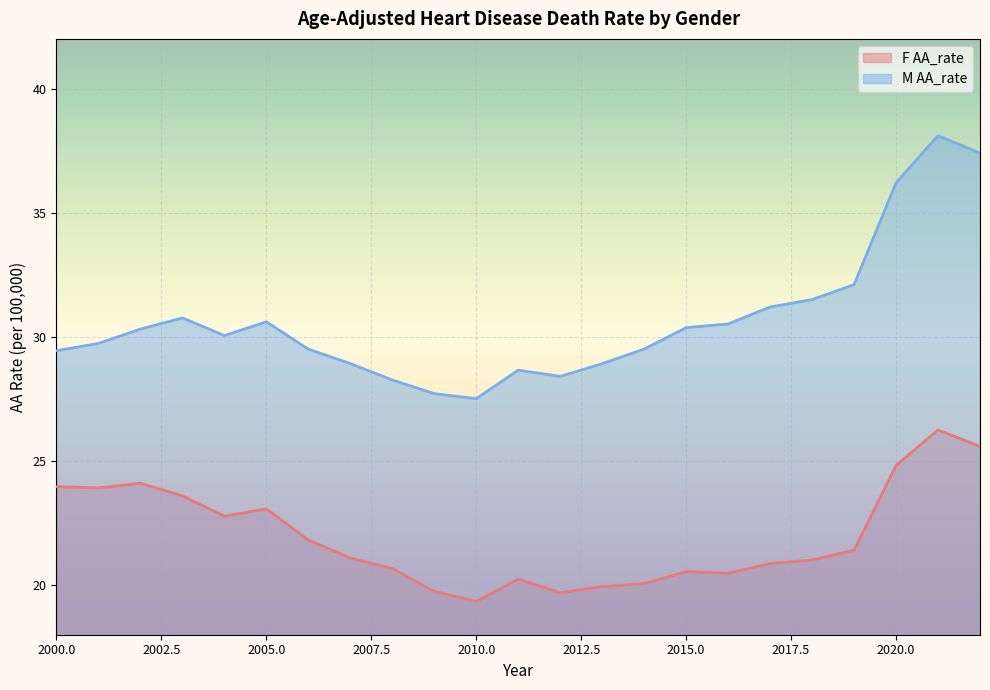

Where is the first local minimum for F AA_rate?

2001